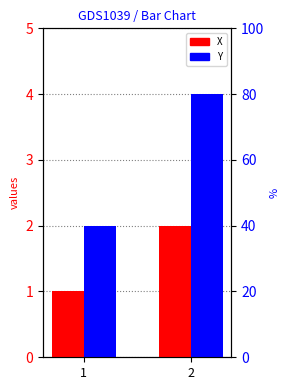

Read the X value at 1.

1